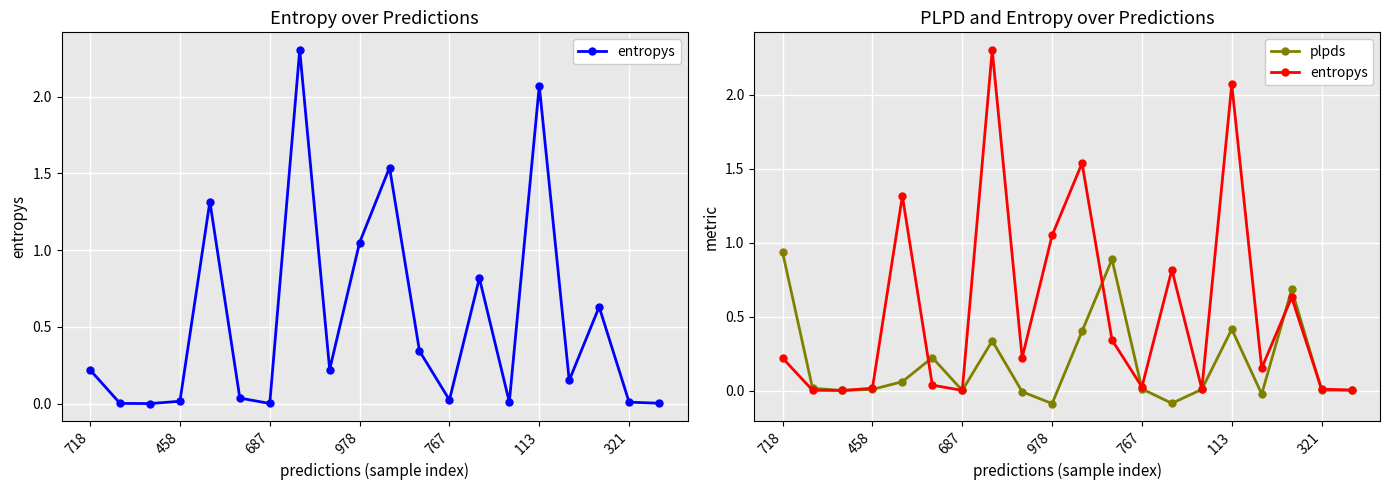

What is the sum of the plpds values at 7 and 978?

0.3